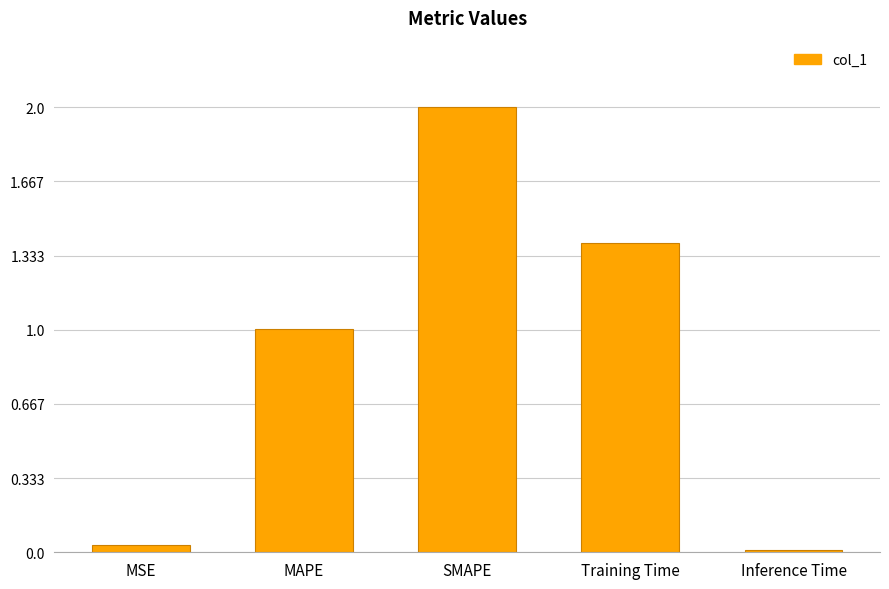

How many data points are less than 1?

2